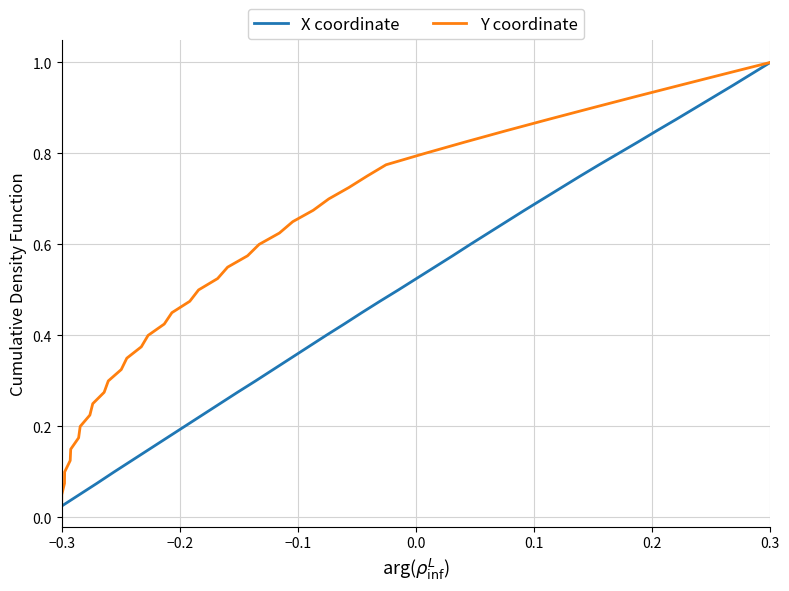

Is it true that Y coordinate equals 1.1 at 26?

False